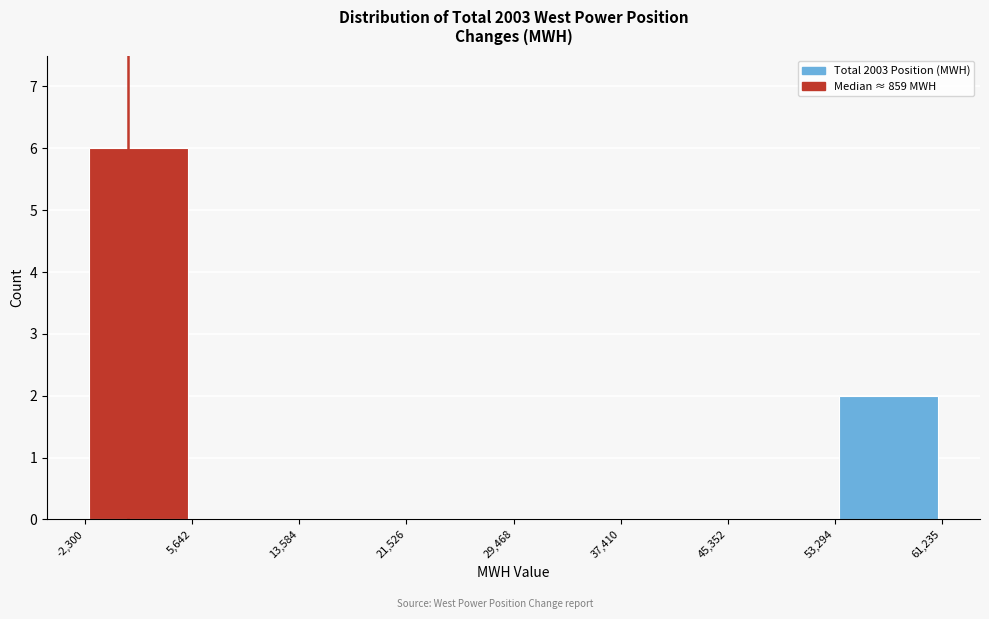

How tall is the bar that spans -2,300 to 5,642 on the x-axis? The values are not printed on the chart, so give them approximately, as read against the axis.

6